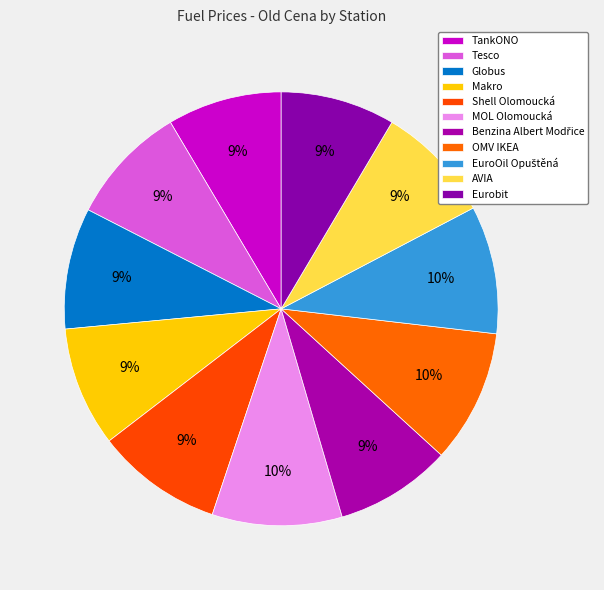

How many slices are in this pie chart?

11